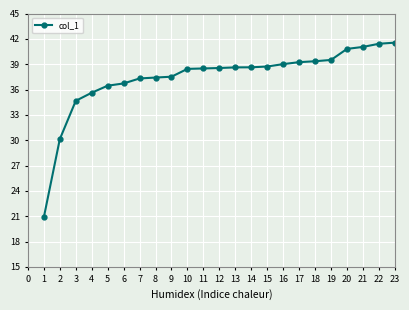

Does the chart have visible grid lines?

Yes